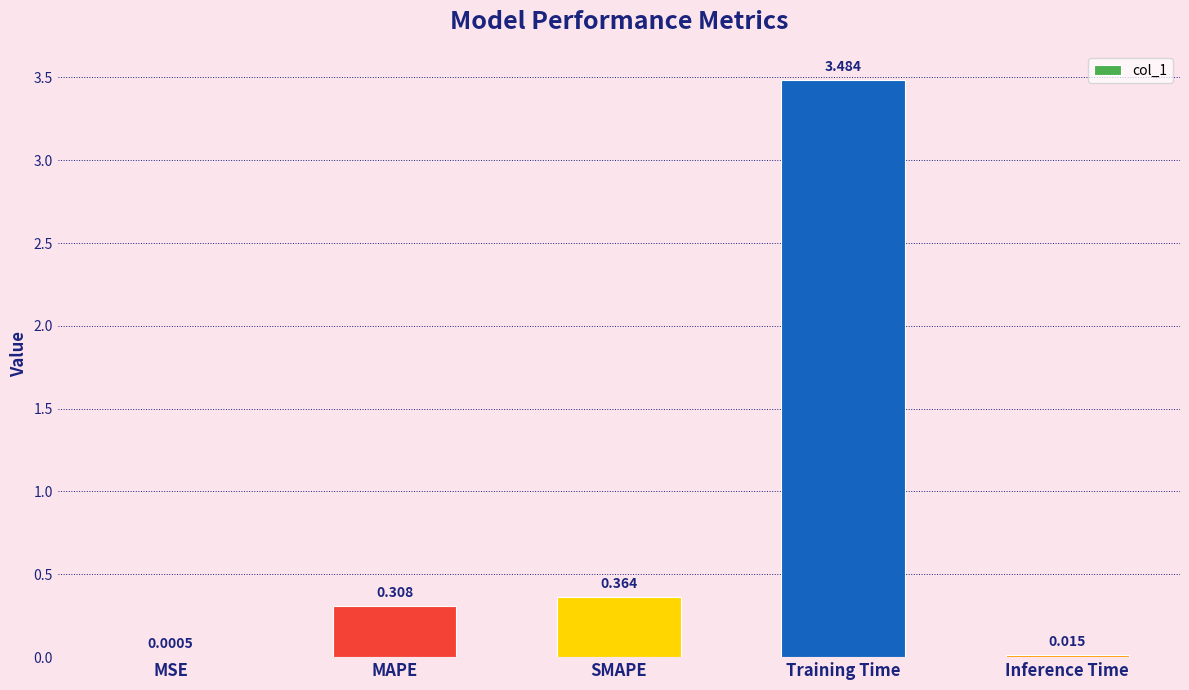

What is the maximum value shown in the chart?

3.5